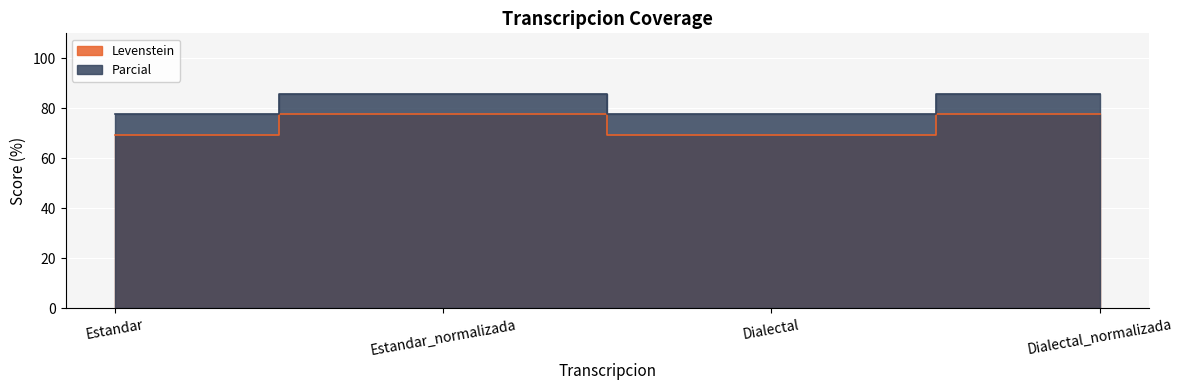

Which series has the largest range (max minus min)?

Levenstein